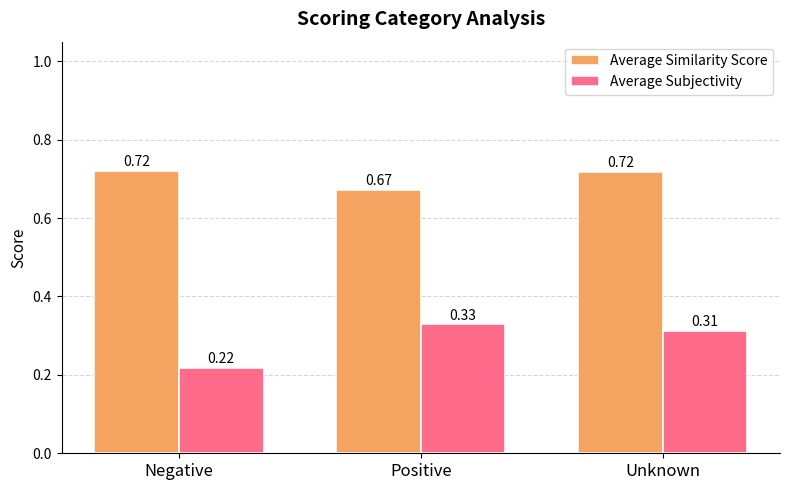

Which series has the largest range (max minus min)?

Average Subjectivity